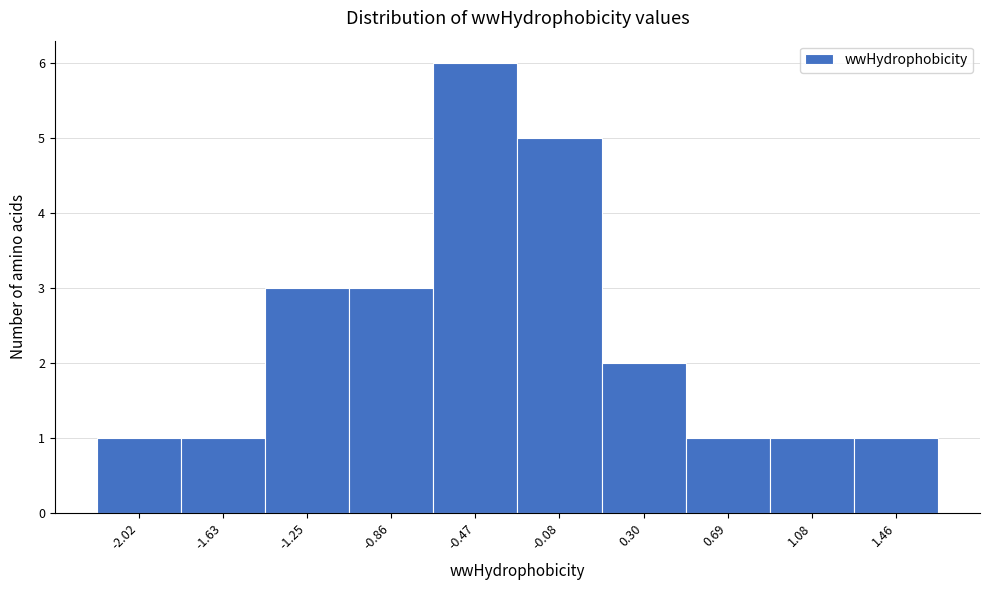

Reading left to right, extract all data points from this chart.

1	1	3	3	6	5	2	1	1	1